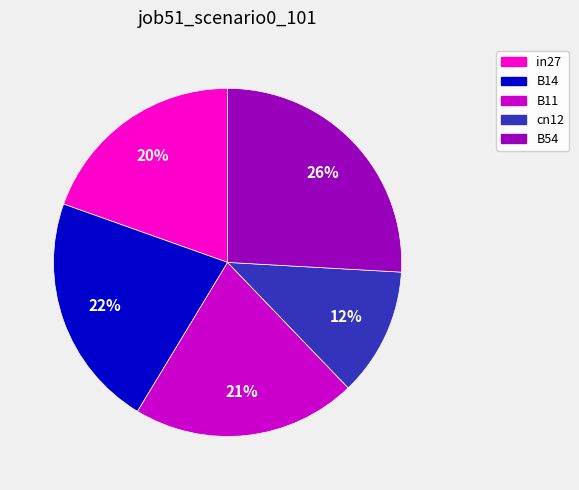

True or false: B14 accounts for 22% of the total.

True